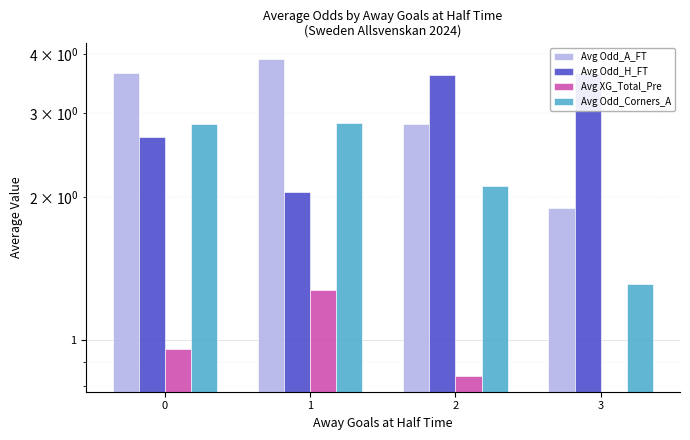

At which label does Avg Odd_Corners_A reach its minimum?

3